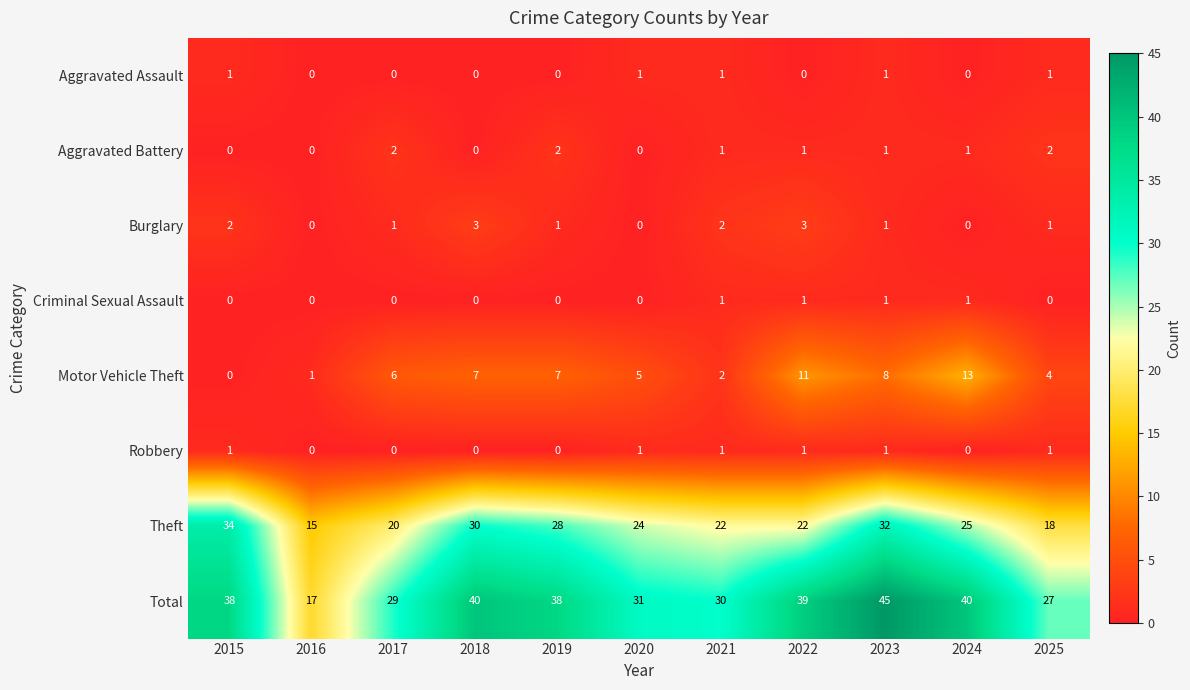

What is the maximum value for Burglary?

3